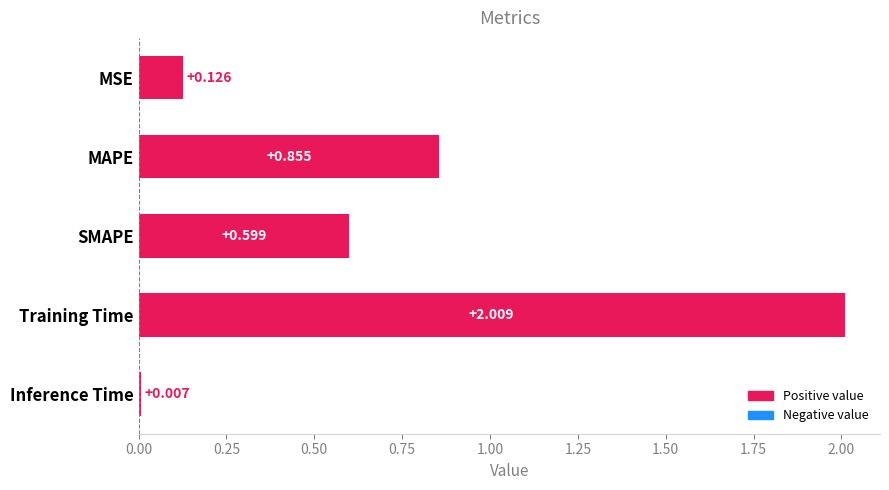

At which label is the value closest to 1?

MAPE